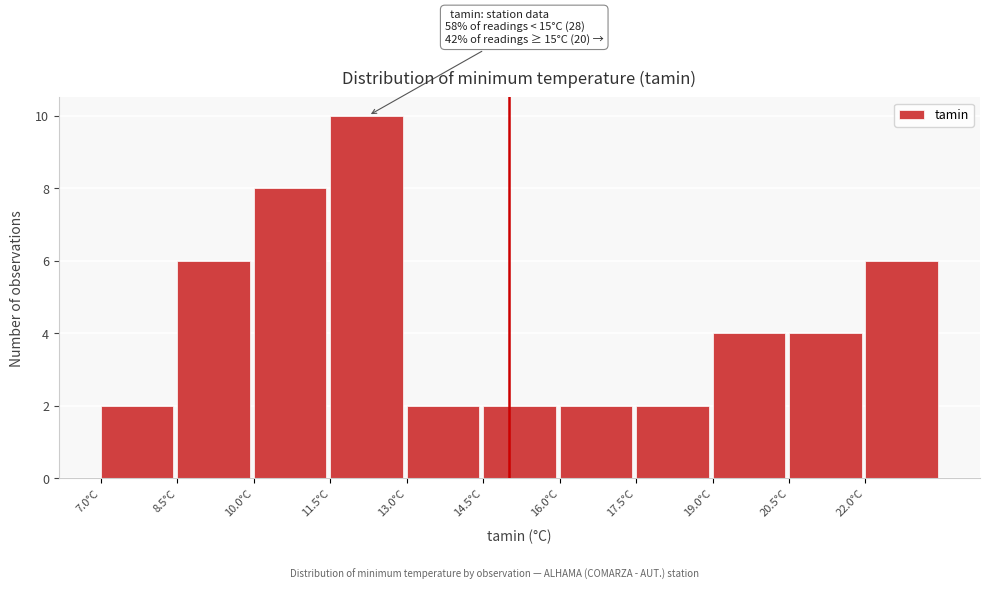

Which range on the x-axis has the tallest bar?

11.5 to 13.0